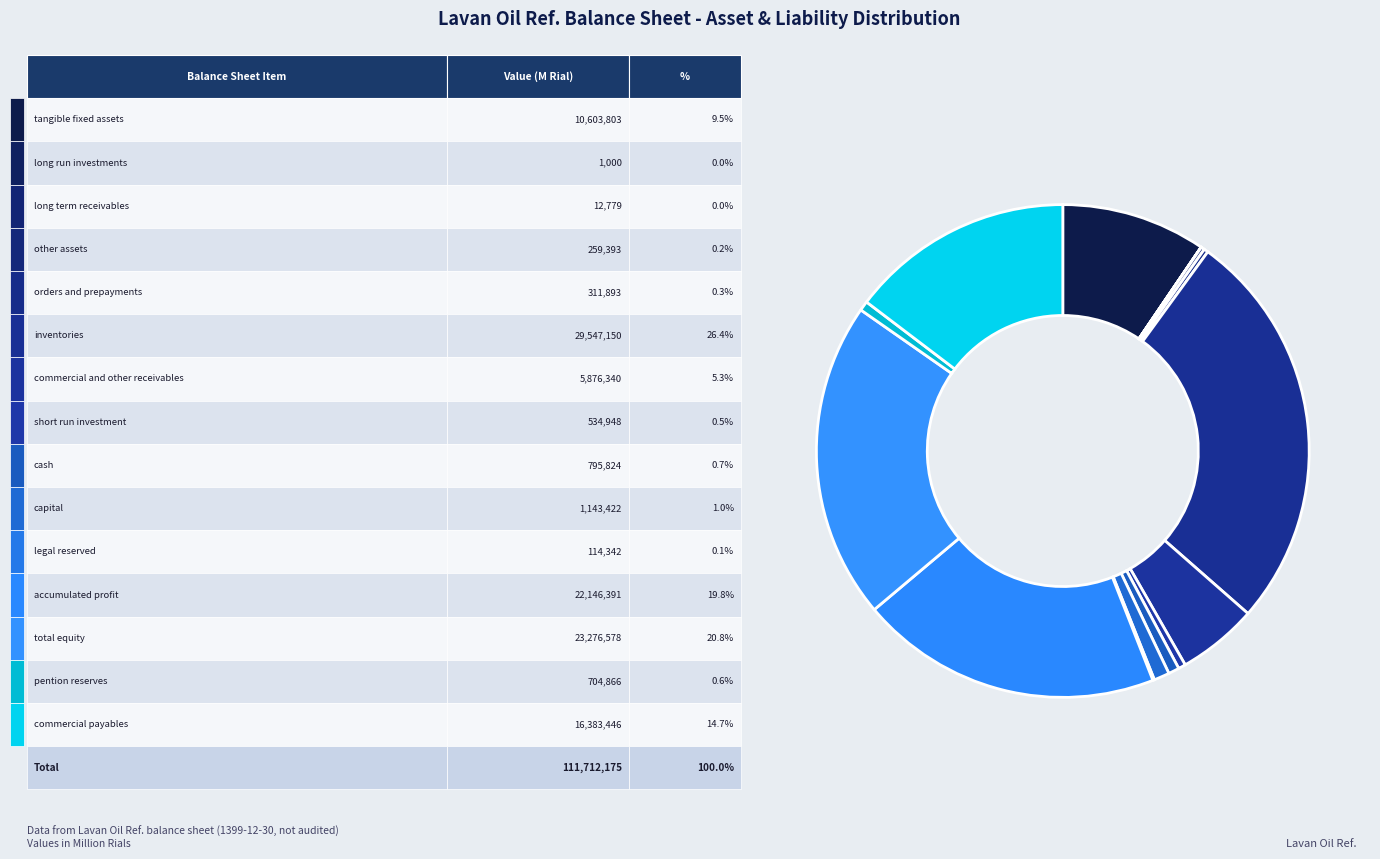

Rank the categories by value from lowest to highest.

long_run_investments, long_term_receivables, legal_reserved, other_assets, orders_and_prepayments, short_run_investment, pention_reserves, cash, capital, commercial_and_other_receivables, tangible_fixed_assets, commercial_payables, accumulated_profit, total_equity, inventories